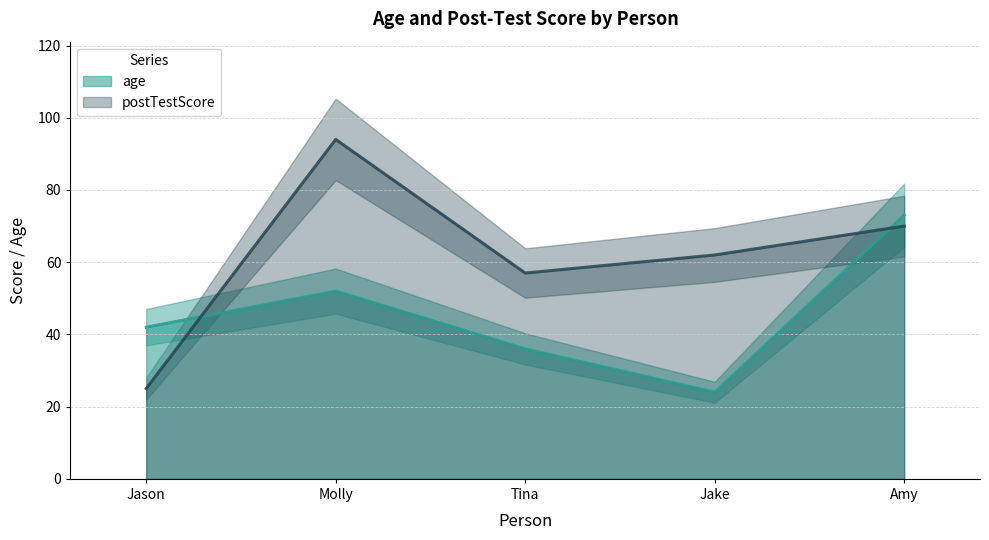

Where is the first local minimum for postTestScore?

Tina